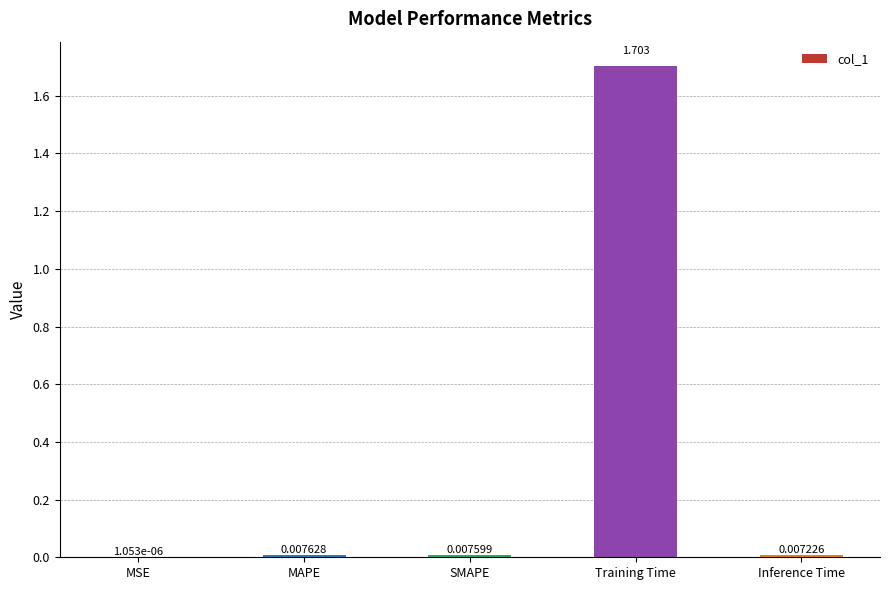

At which category does the chart reach its peak across all series?

Training Time